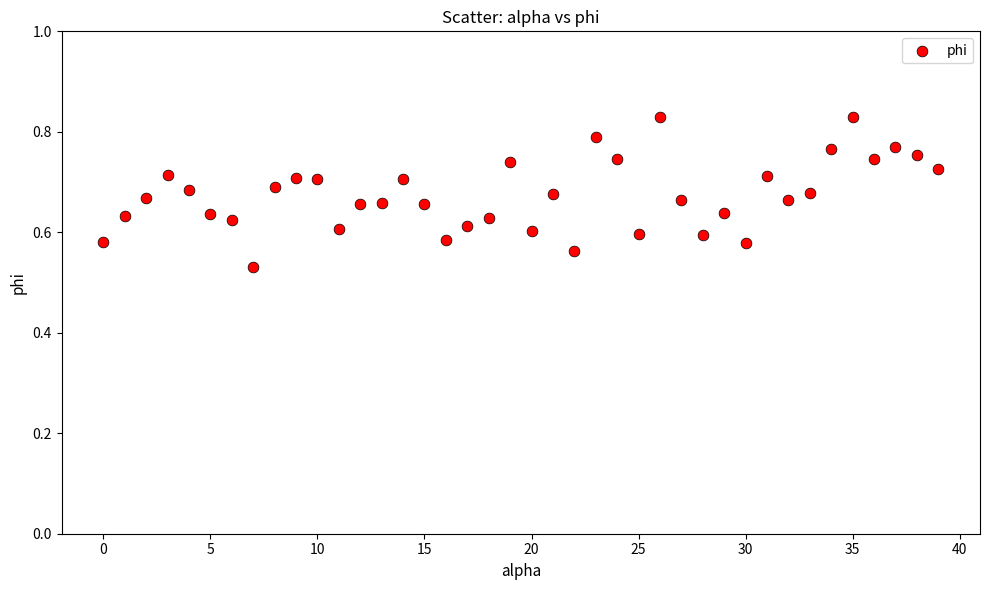

What is the range of Y values (max minus min)?

0.3